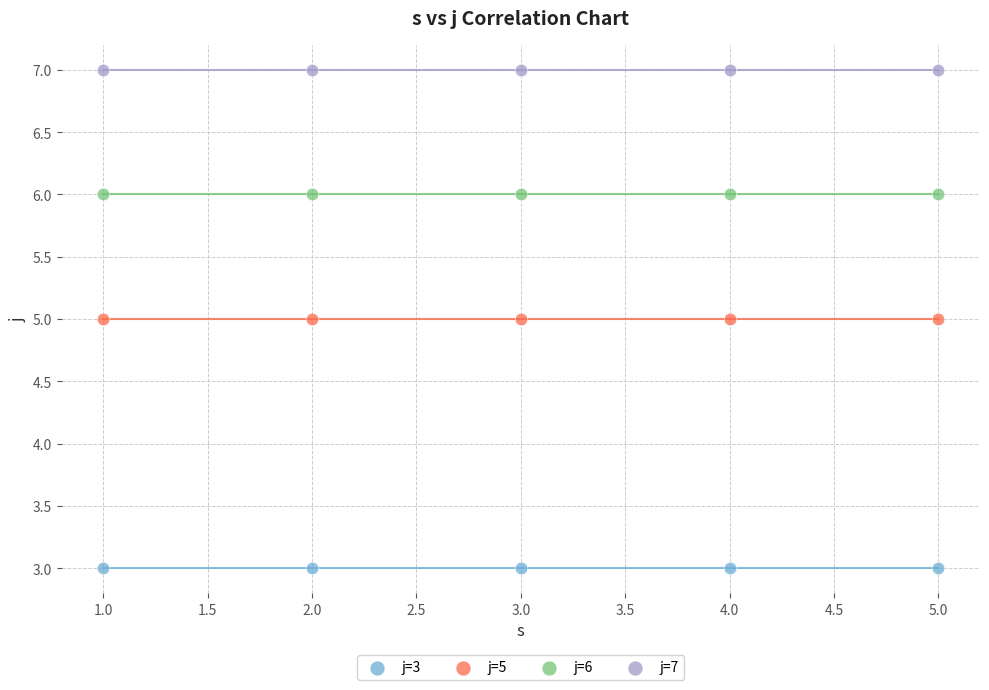

Which series contains the highest Y value?

j=7